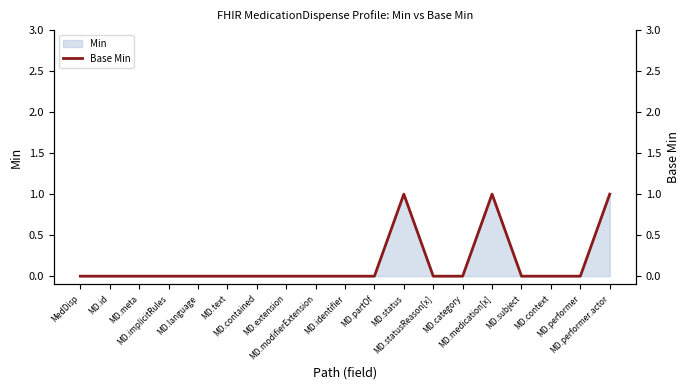

Where is the data nearest to the value 0?

MedDisp